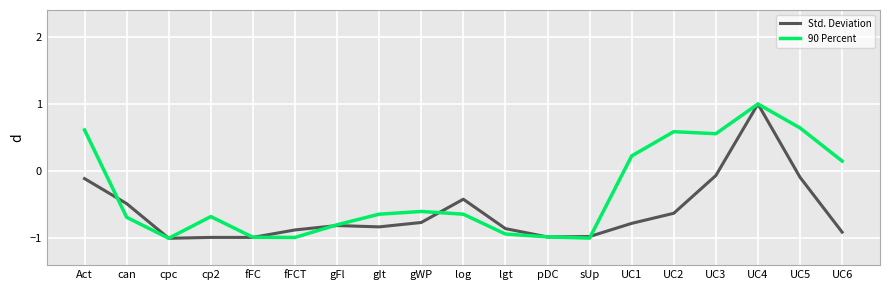

Which series has the largest total across all categories?

90 Percent